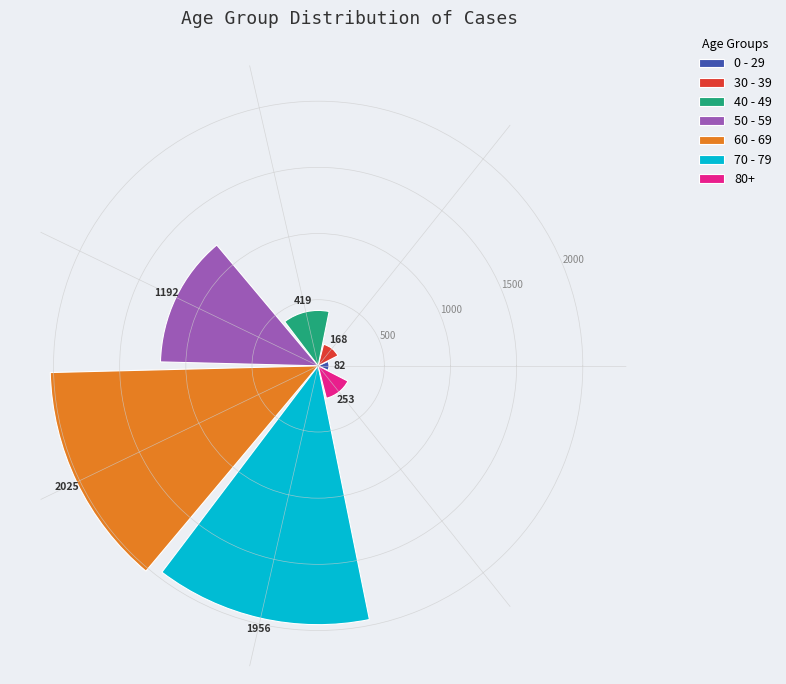

What is the sum of all values?

6095